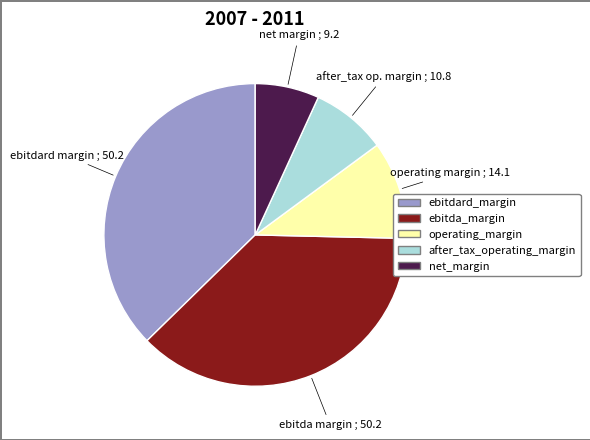

Is ebitdard_margin the majority of the pie?

No